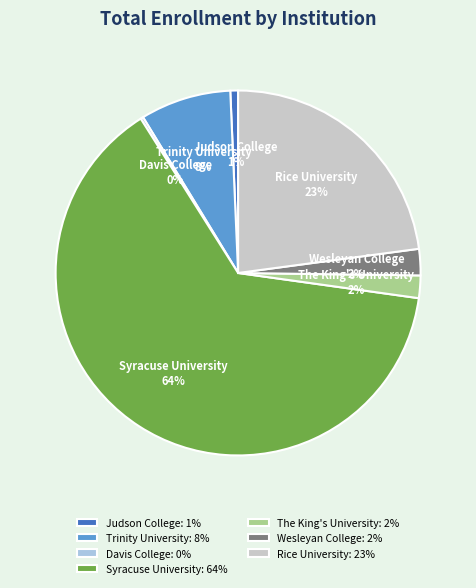

Combined, do Judson College and Rice University account for over 50%?

No